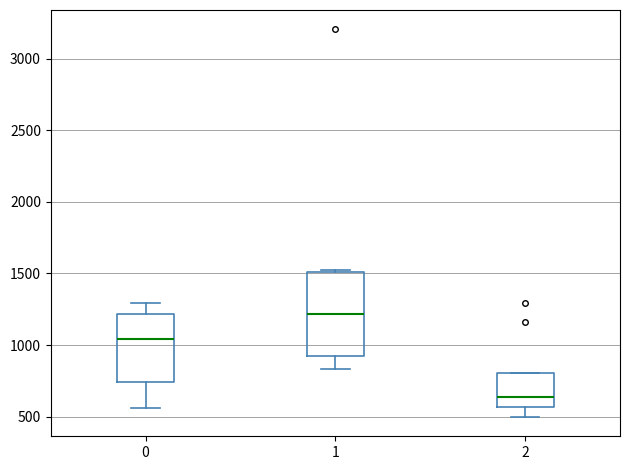

Reading left to right, read every box against the y-axis: the position of its median line, the range the box covers, and the ends of its whiskers. The values are not printed on the chart, so give them approximately, as read against the axis.

0: median 1050, box 750 to 1200, whiskers 550 to 1300
1: median 1200, box 900 to 1500, whiskers 850 to 1550
2: median 650, box 550 to 800, whiskers 500 to 800